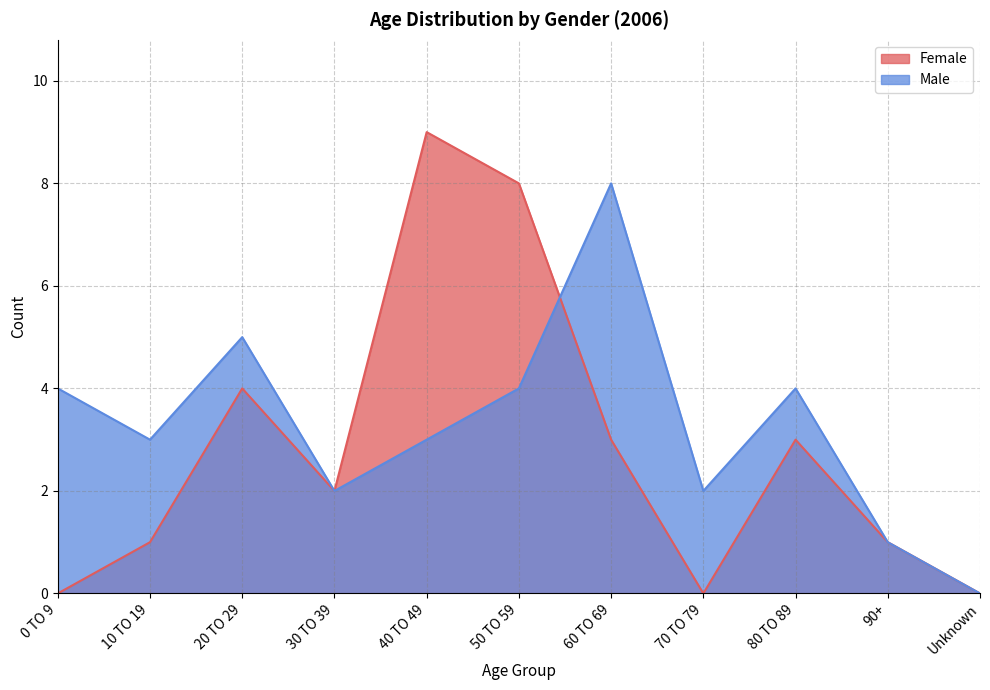

What is the sum of the Male values at 90+ and 50 TO 59?

5